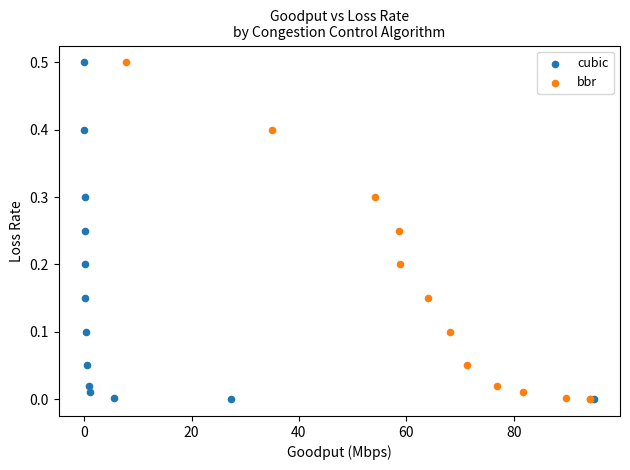

What are all the series names shown in the legend?

cubic, bbr